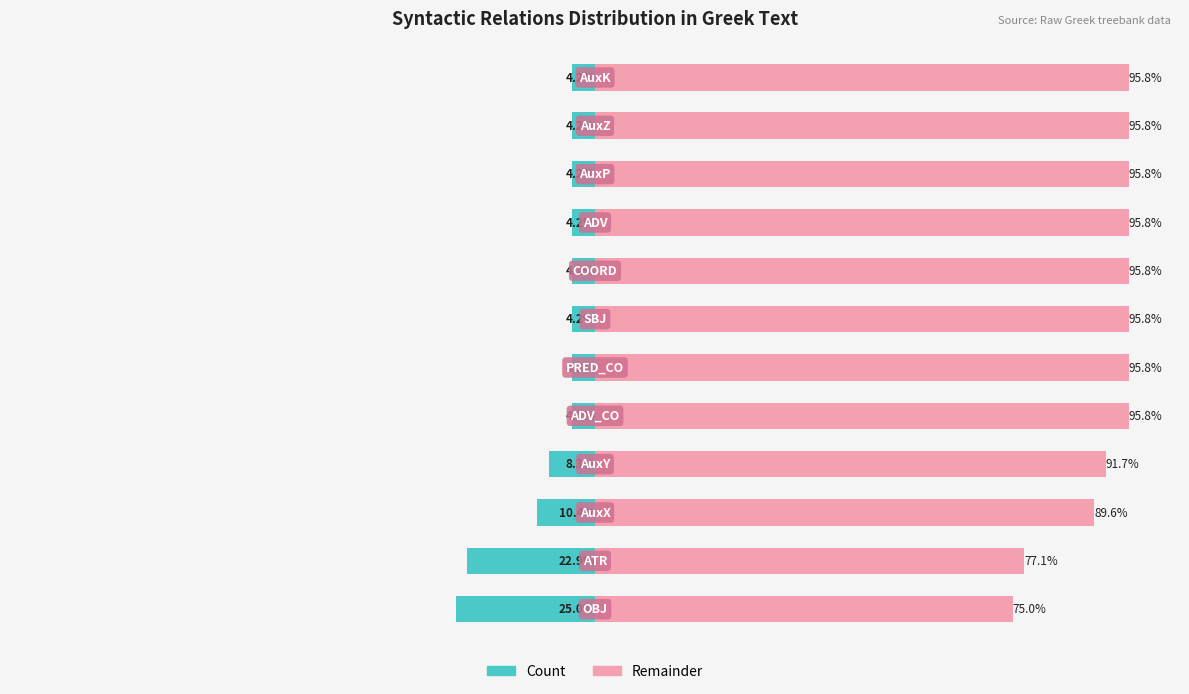

Which series has the widest spread of values?

Count